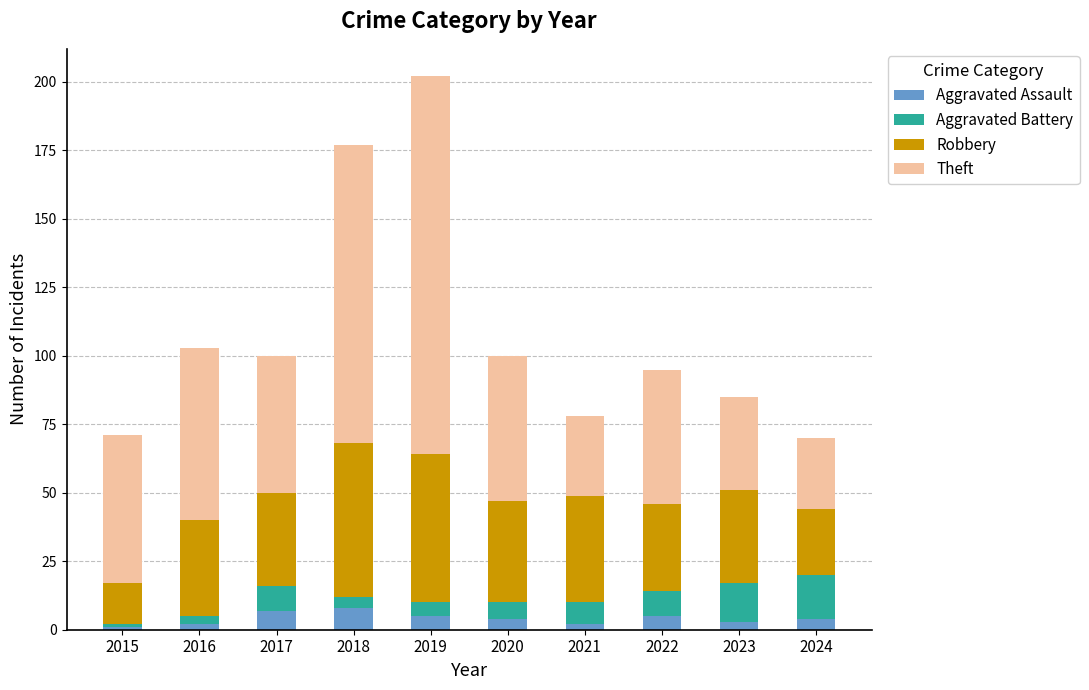

At which category is the sum across all series the highest?

2019